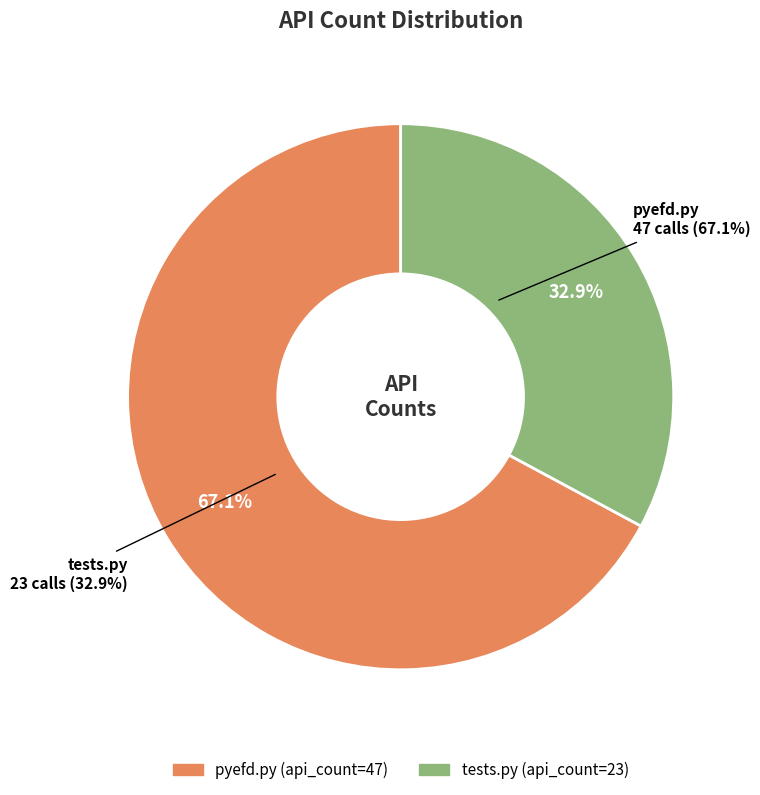

How much of the chart is everything except pyefd.py?

32.9%